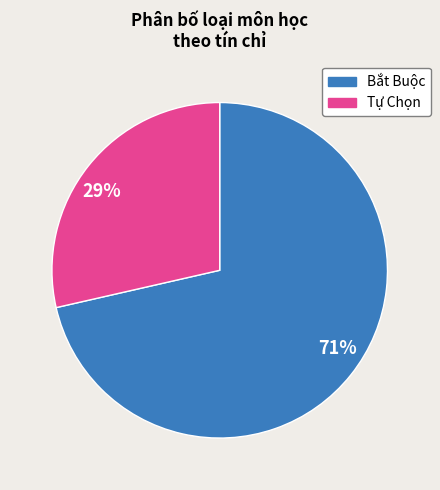

Does any single category account for the majority?

Yes